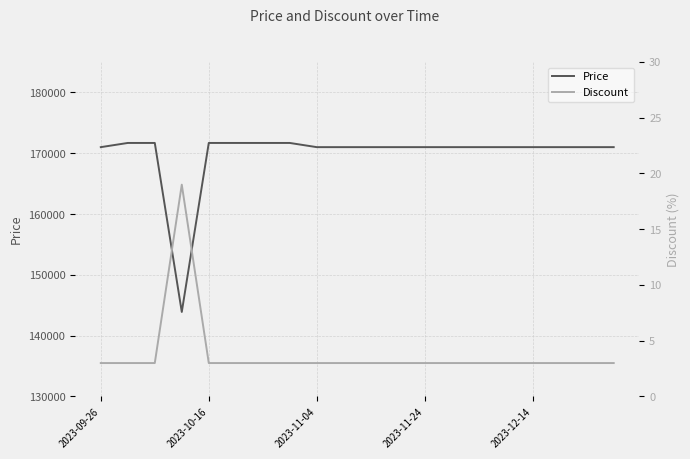

What is the average value of the Price series?

169852